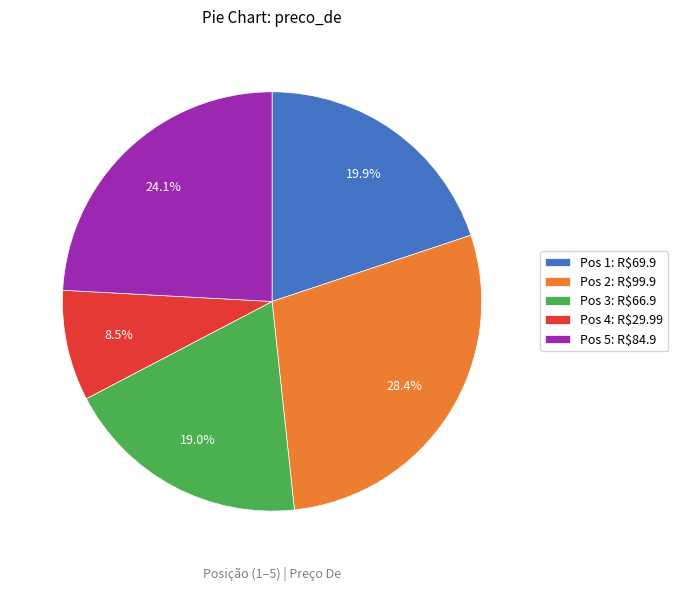

How much of the chart is everything except Pos 4: R$29.99?

91.5%